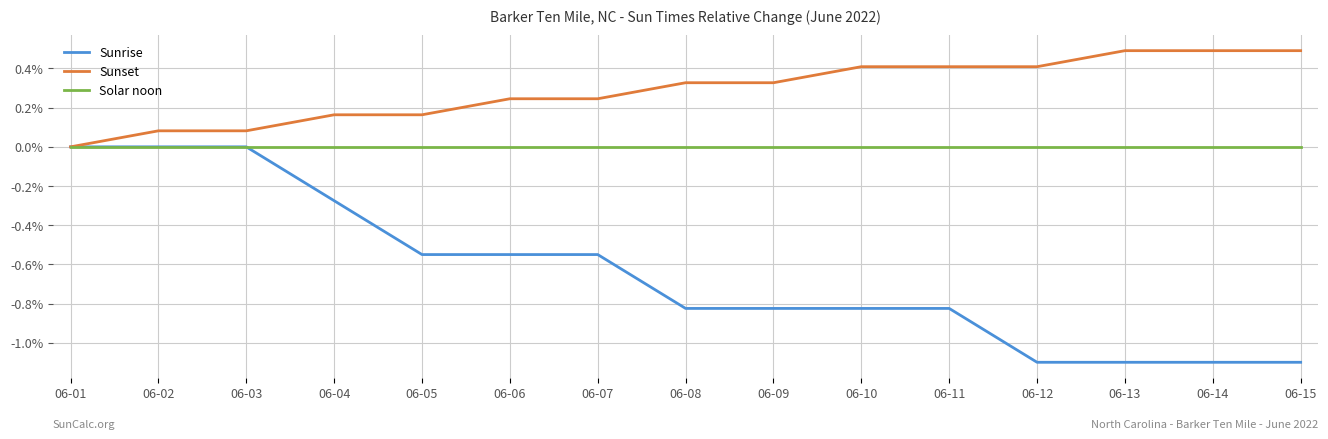

The Sunset series shows 0.0 at 06-14. True or false?

True